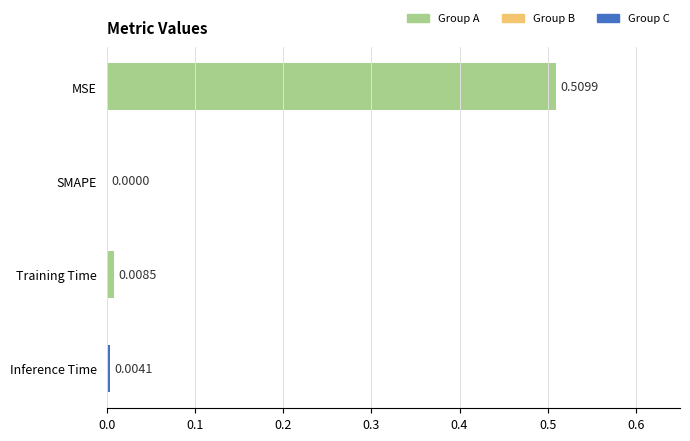

Does the chart contain stacked bars?

No